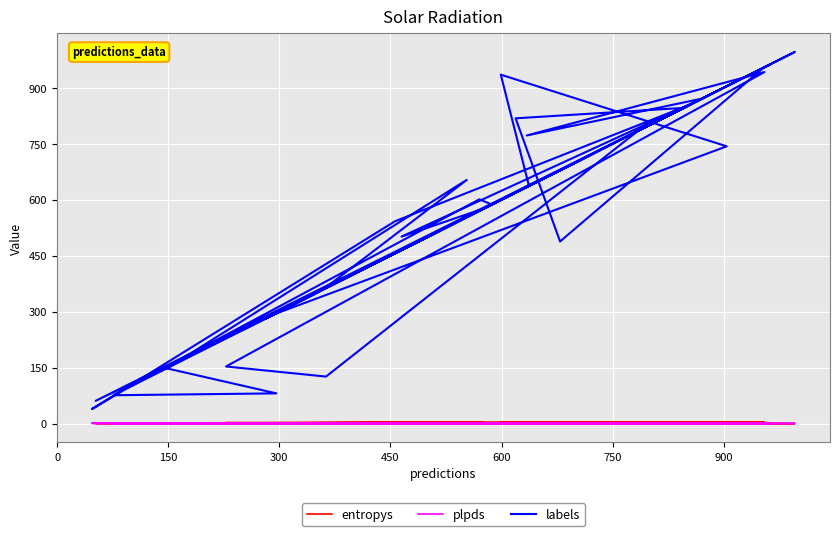

Is it true that plpds equals 0.0 at 21?

False